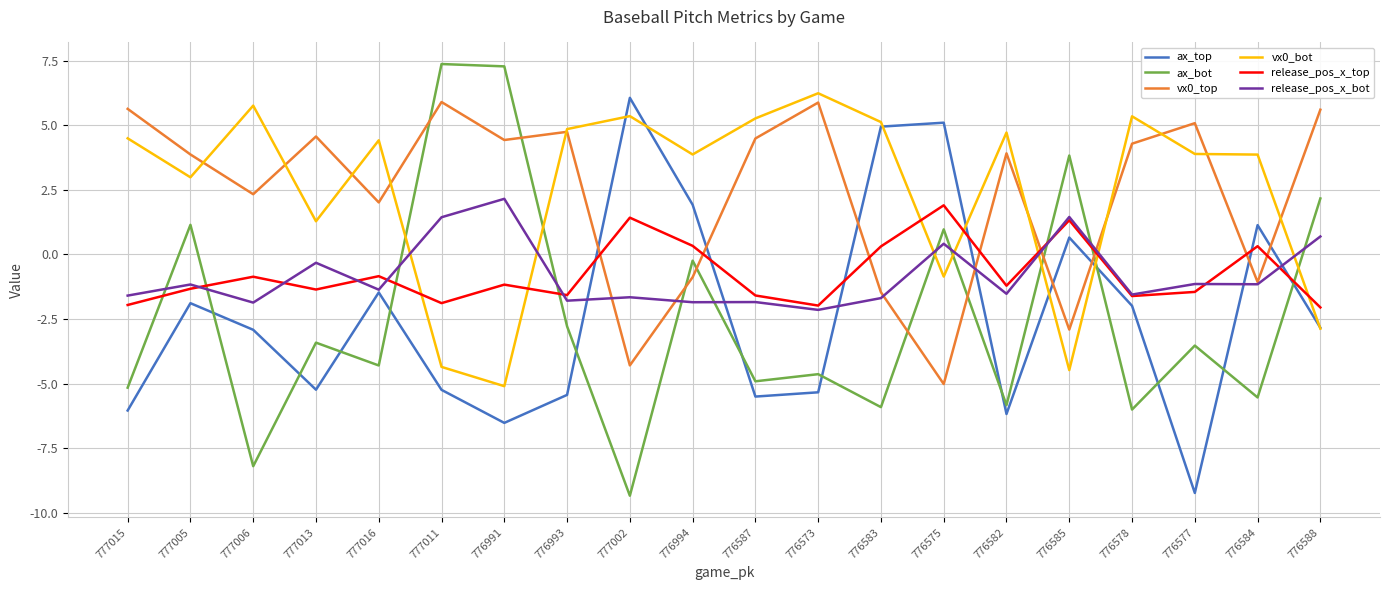

Which series changed the most between 776585 and 776588?

vx0_top